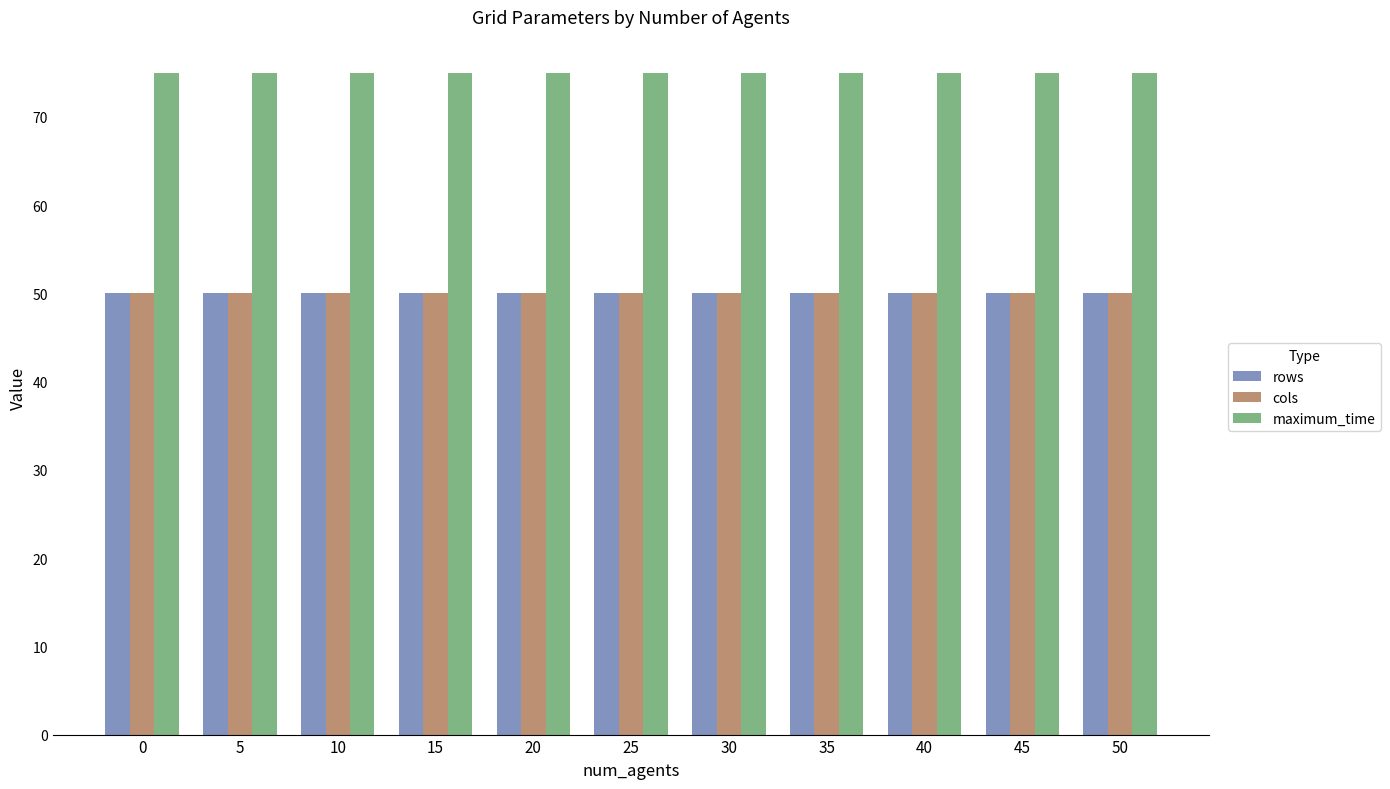

Which series has the largest total across all categories?

maximum_time